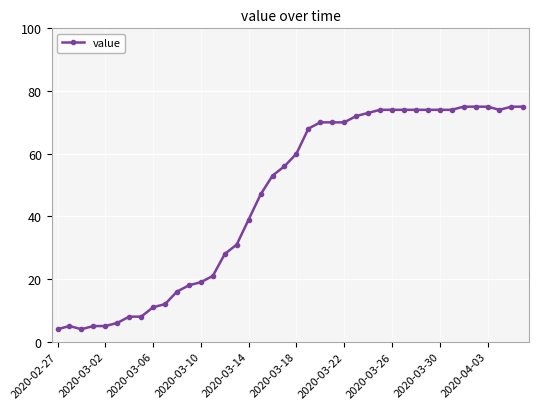

What is the value of the 24th point from the left?

70